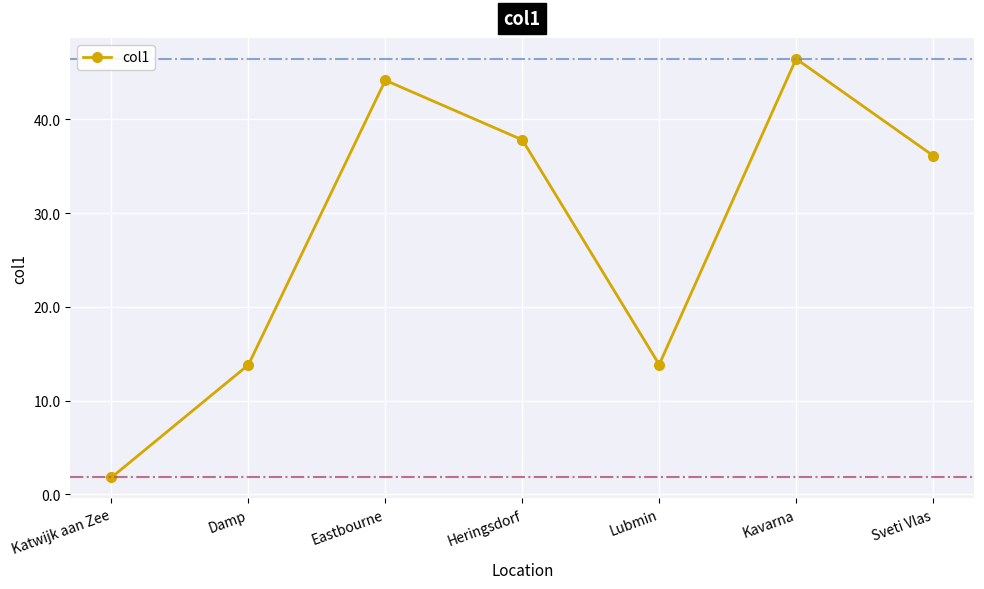

What is the difference between the second highest and minimum values?

42.4